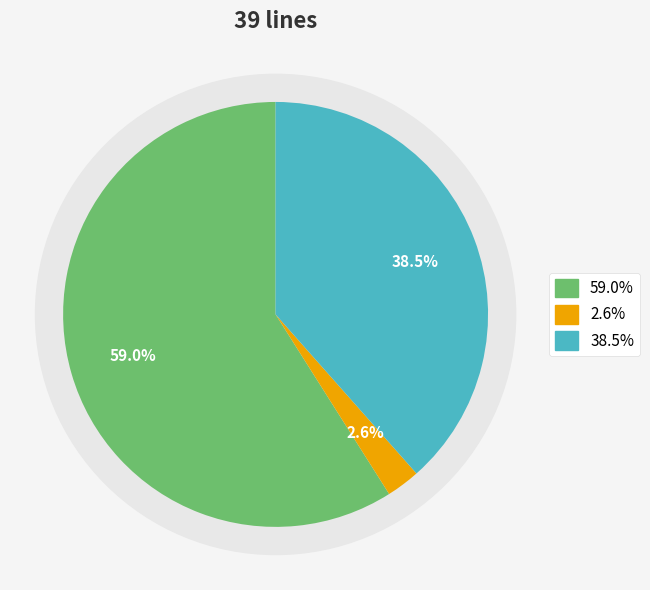

What percentage do 3 and 2 together represent?

41.0%